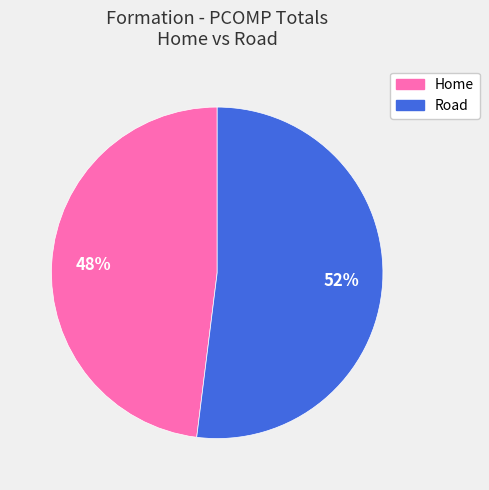

Does Home represent more than half of the total?

No